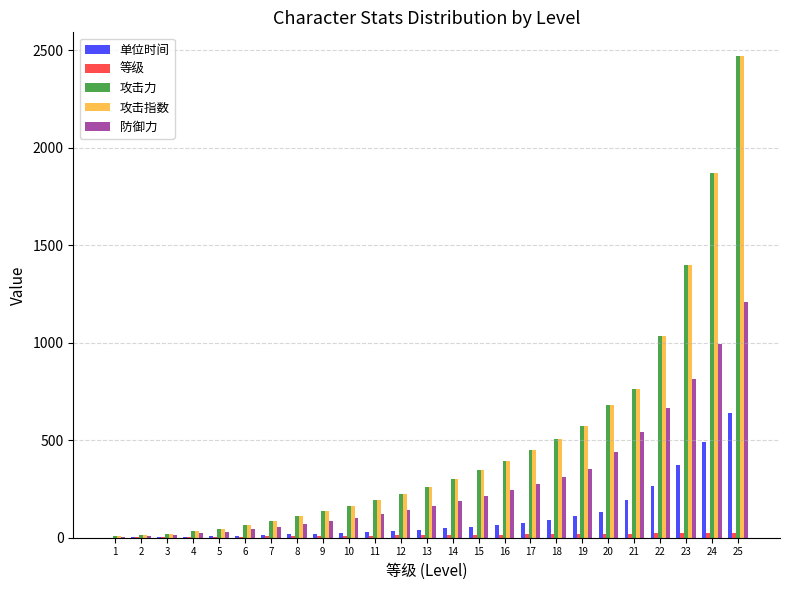

What is the greatest value displayed?

2468